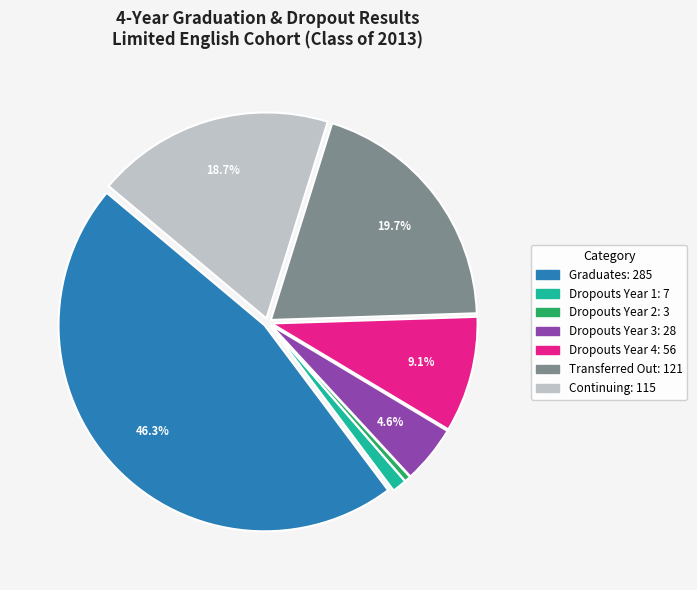

To the nearest percent, what portion does Dropouts Year 3 represent?

5%